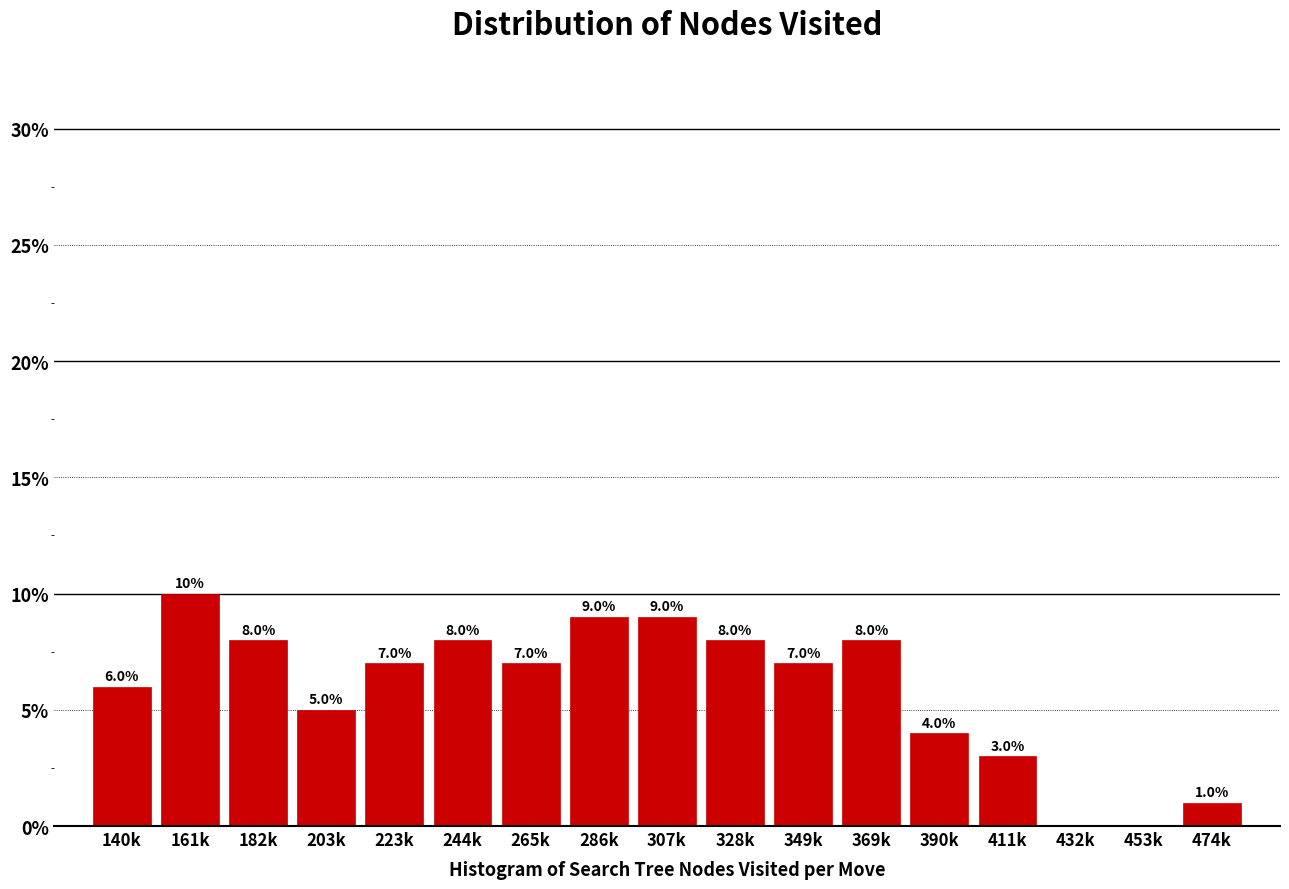

Reading left to right, transcribe all the data shown in this chart.

140k=6.0	161k=10.0	182k=8.0	203k=5.0	223k=7.0	244k=8.0	265k=7.0	286k=9.0	307k=9.0	328k=8.0	349k=7.0	369k=8.0	390k=4.0	411k=3.0	432k=0.0	453k=0.0	474k=1.0